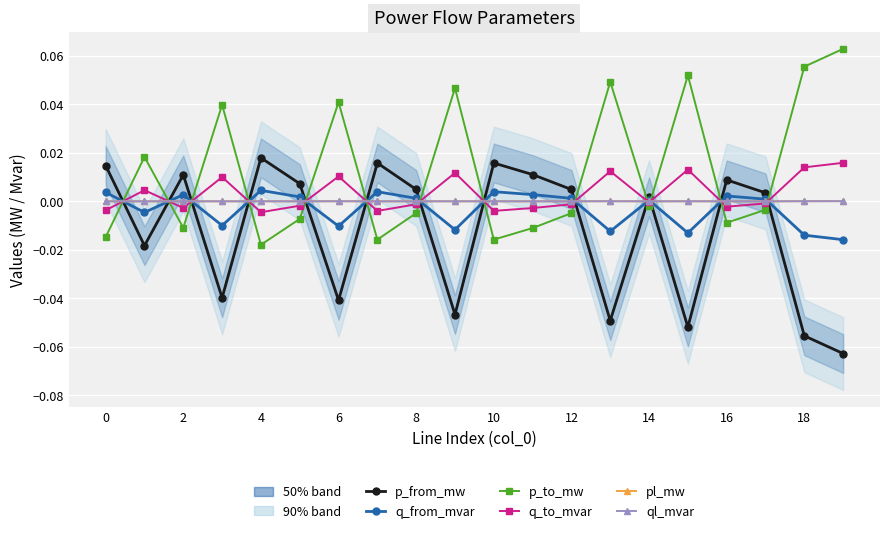

Which has a higher value, 10 or 2?

10